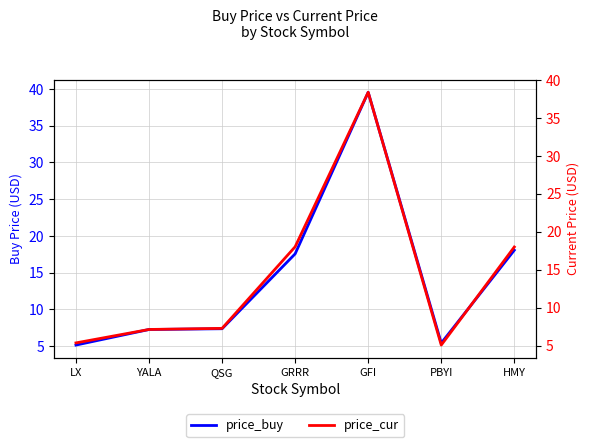

Where does the price_buy series first go above 7?

YALA